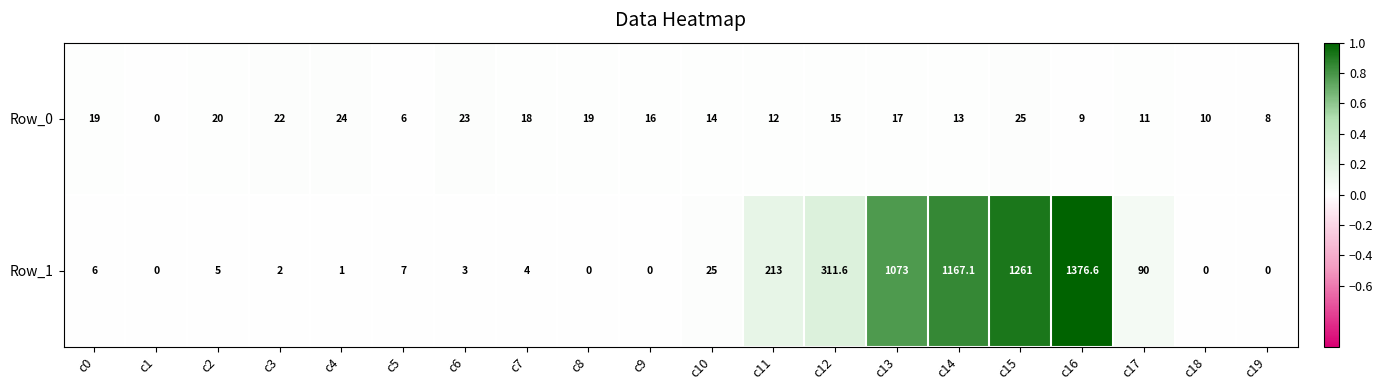

At which label is Row_1 closest to 688?

c12